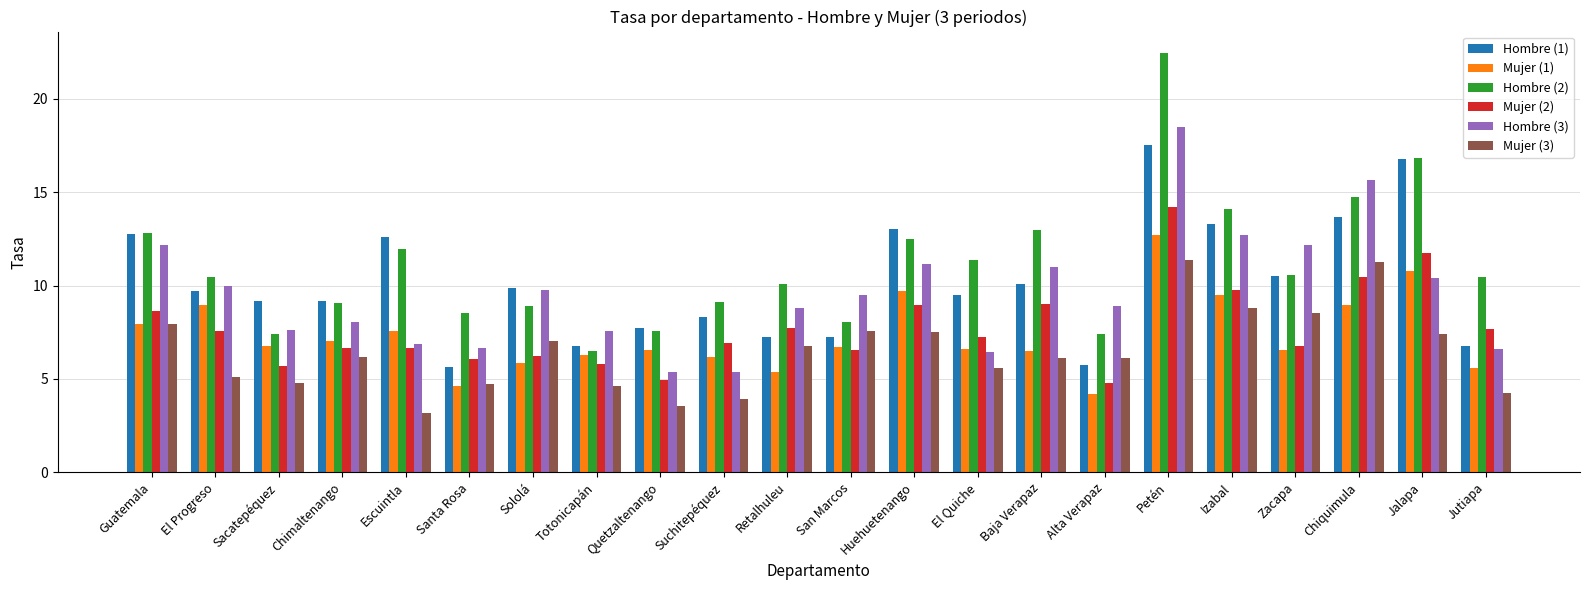

Which category has the lowest value in the Mujer (1) series?

Alta Verapaz